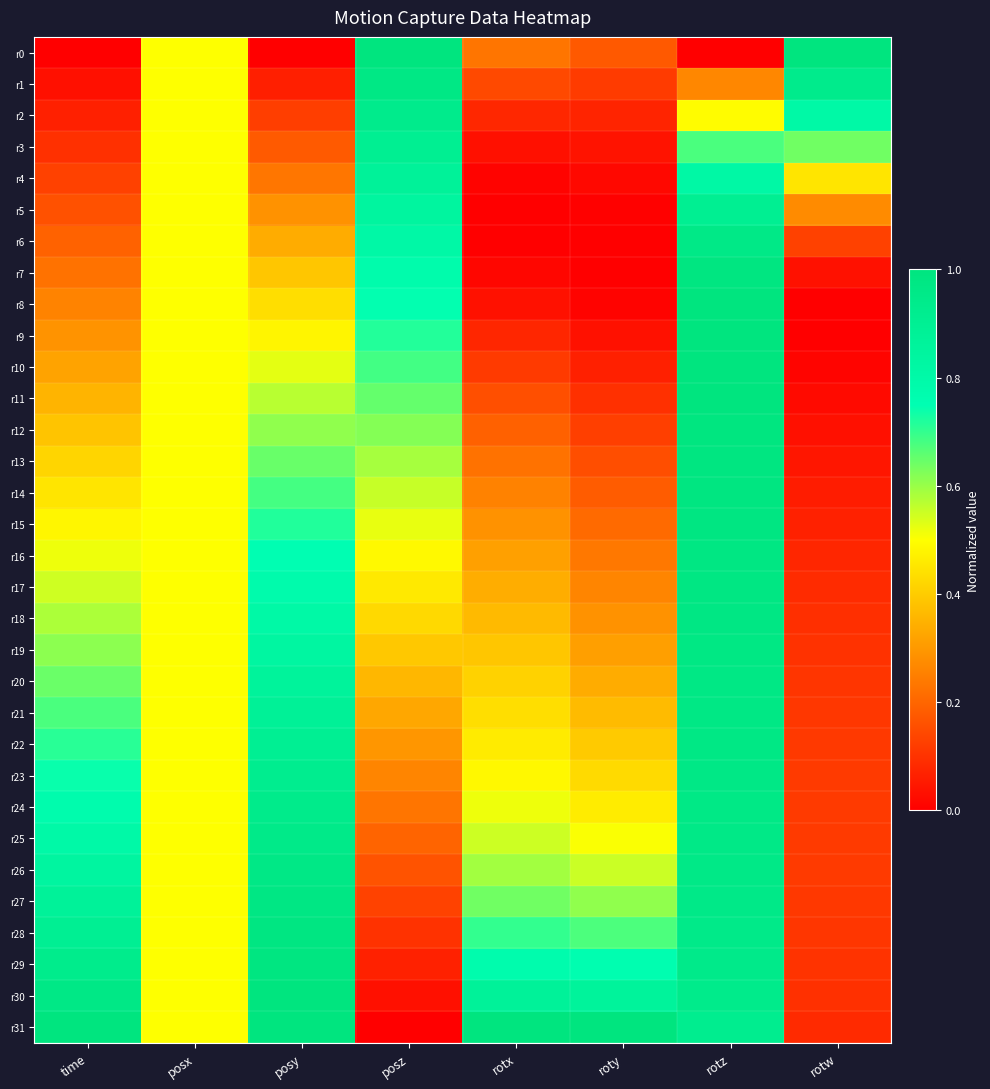

At how many categories does at least one series exceed 0?

8